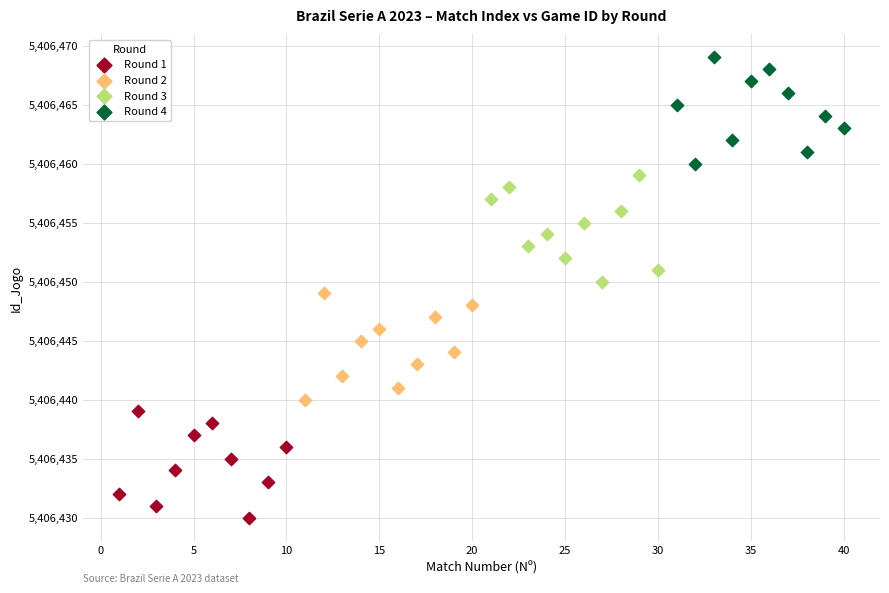

Which series reaches the minimum Y coordinate?

Round 1